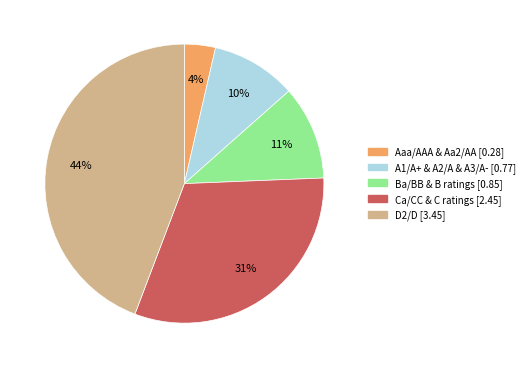

Does any single category account for the majority?

No